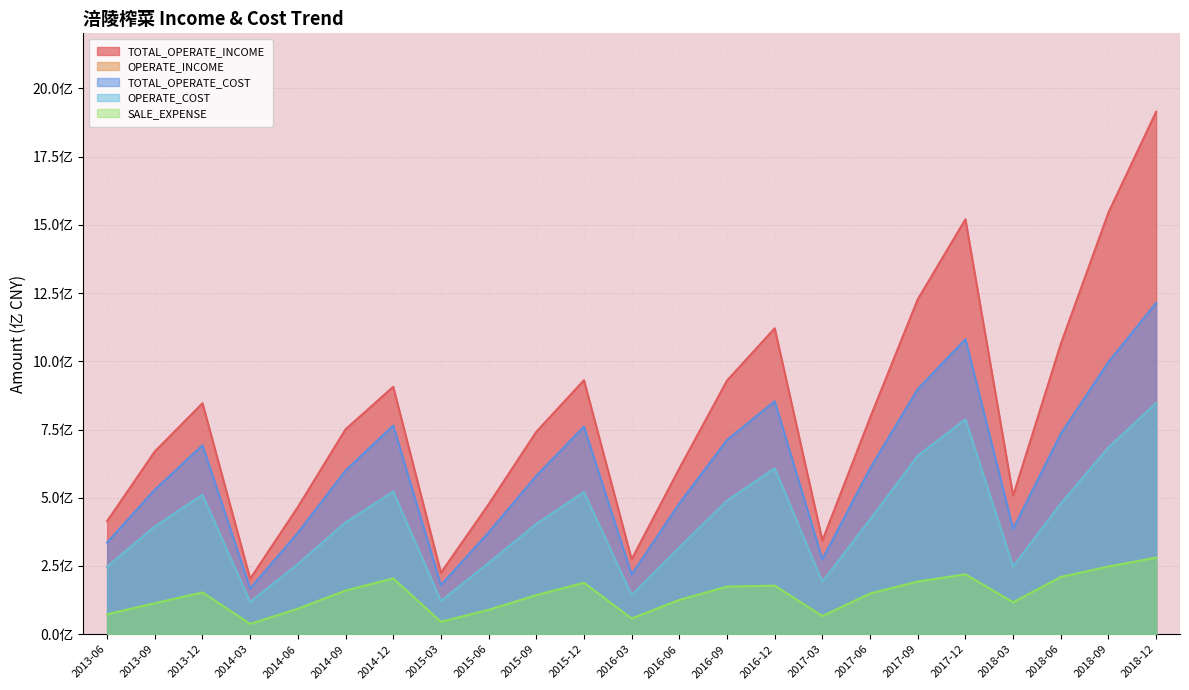

Where is OPERATE_INCOME nearest to the value 4?

2015-09